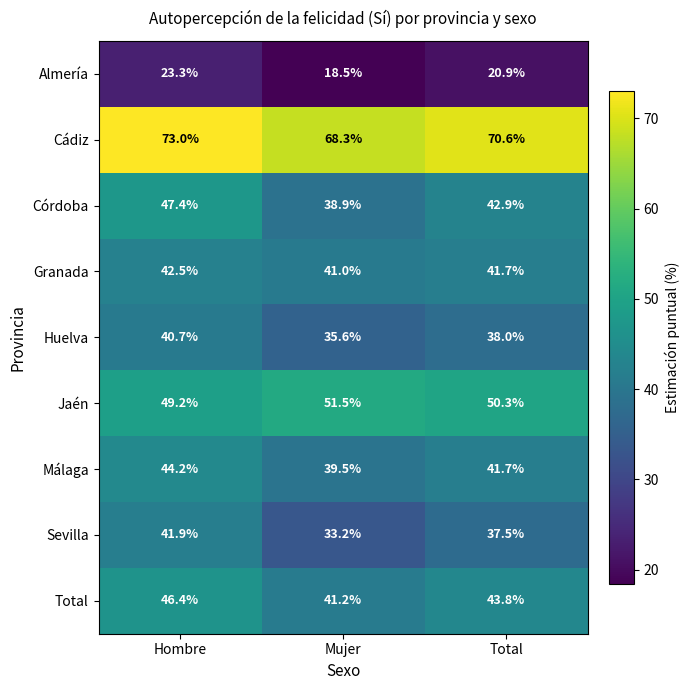

What is the smallest value displayed?

18.5